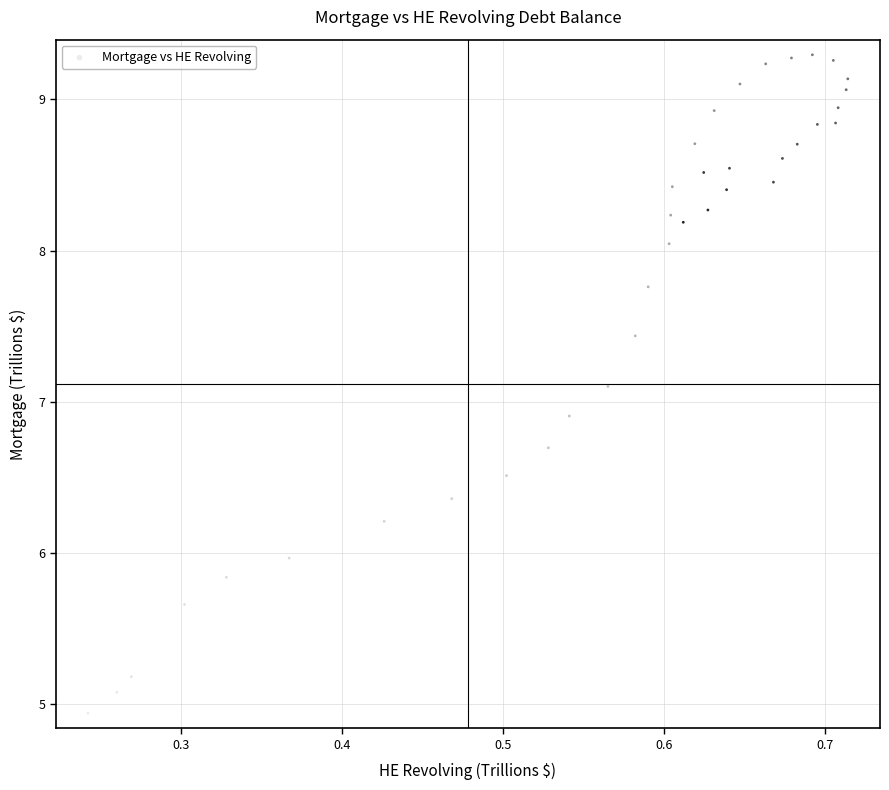

What is the range of X values (max minus min)?

0.5